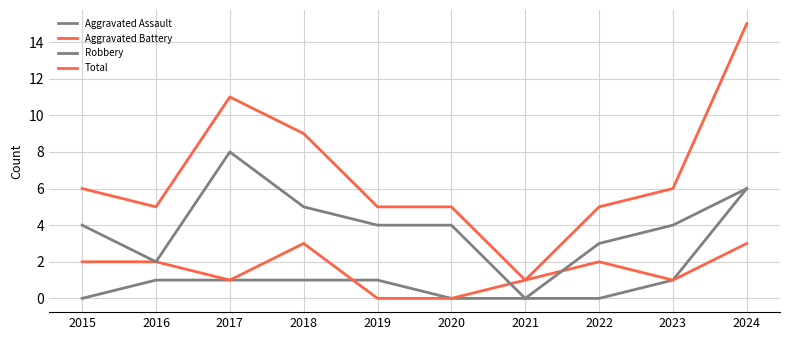

At which category is the sum across all series the highest?

2024